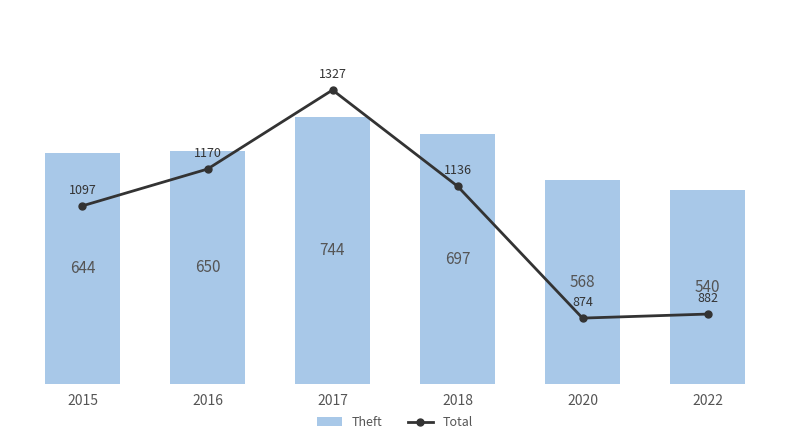

What is the minimum value for Total?

874